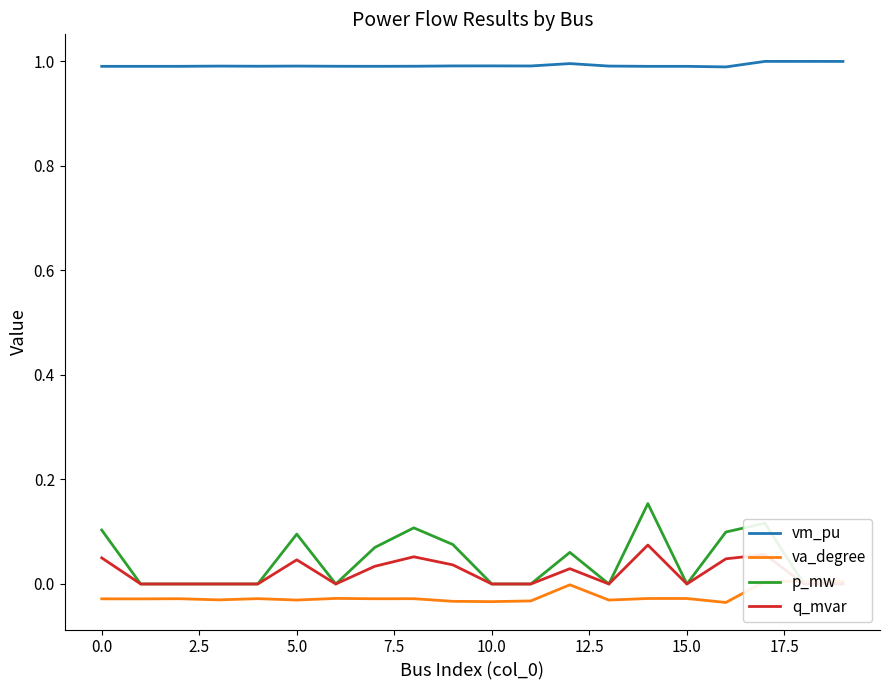

True or false: vm_pu has more than 1 interior local peaks.

True